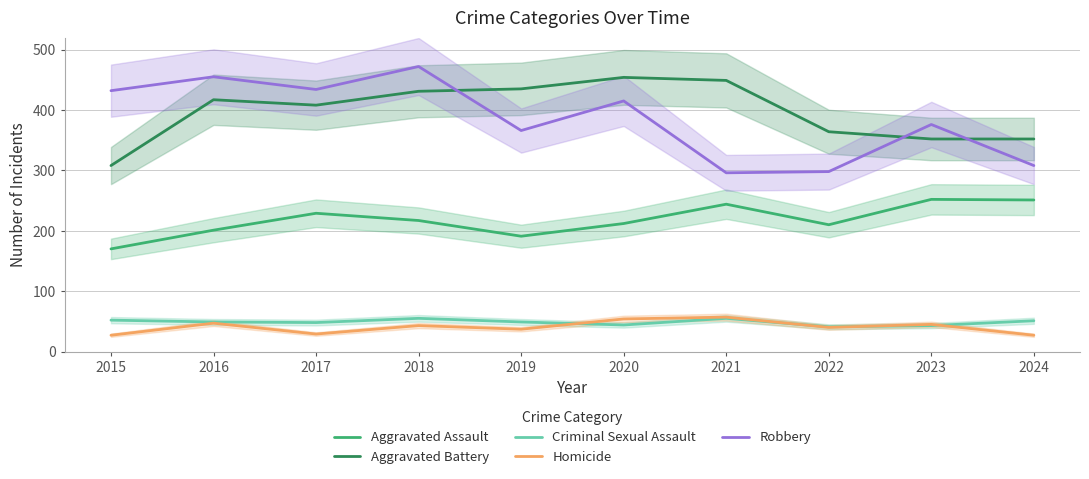

Reading right to left, transcribe all the data shown in this chart.

Aggravated Assault: 2024=251	2023=252	2022=210	2021=244	2020=212	2019=191	2018=217	2017=229	2016=201	2015=170
Aggravated Battery: 2024=352	2023=352	2022=364	2021=449	2020=454	2019=435	2018=431	2017=408	2016=417	2015=308
Criminal Sexual Assault: 2024=51	2023=43	2022=41	2021=55	2020=44	2019=49	2018=55	2017=48	2016=49	2015=52
Homicide: 2024=27	2023=45	2022=40	2021=57	2020=54	2019=37	2018=43	2017=29	2016=47	2015=27
Robbery: 2024=308	2023=376	2022=298	2021=296	2020=415	2019=366	2018=472	2017=434	2016=455	2015=432